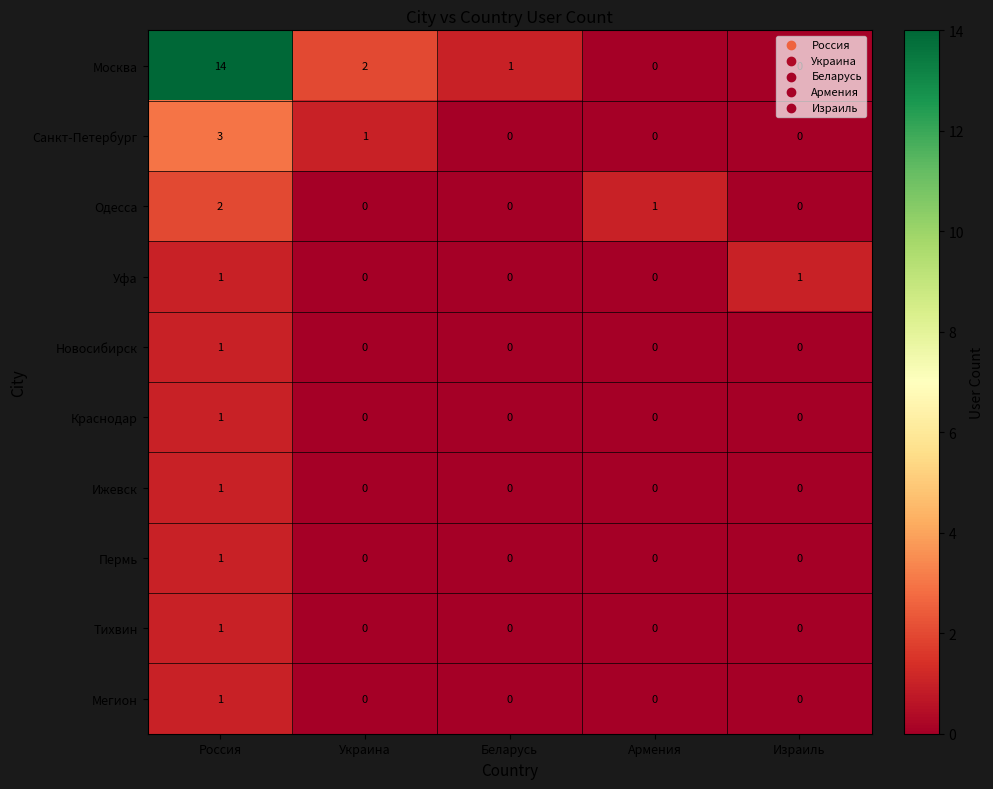

At which category is the sum across all series the highest?

Россия